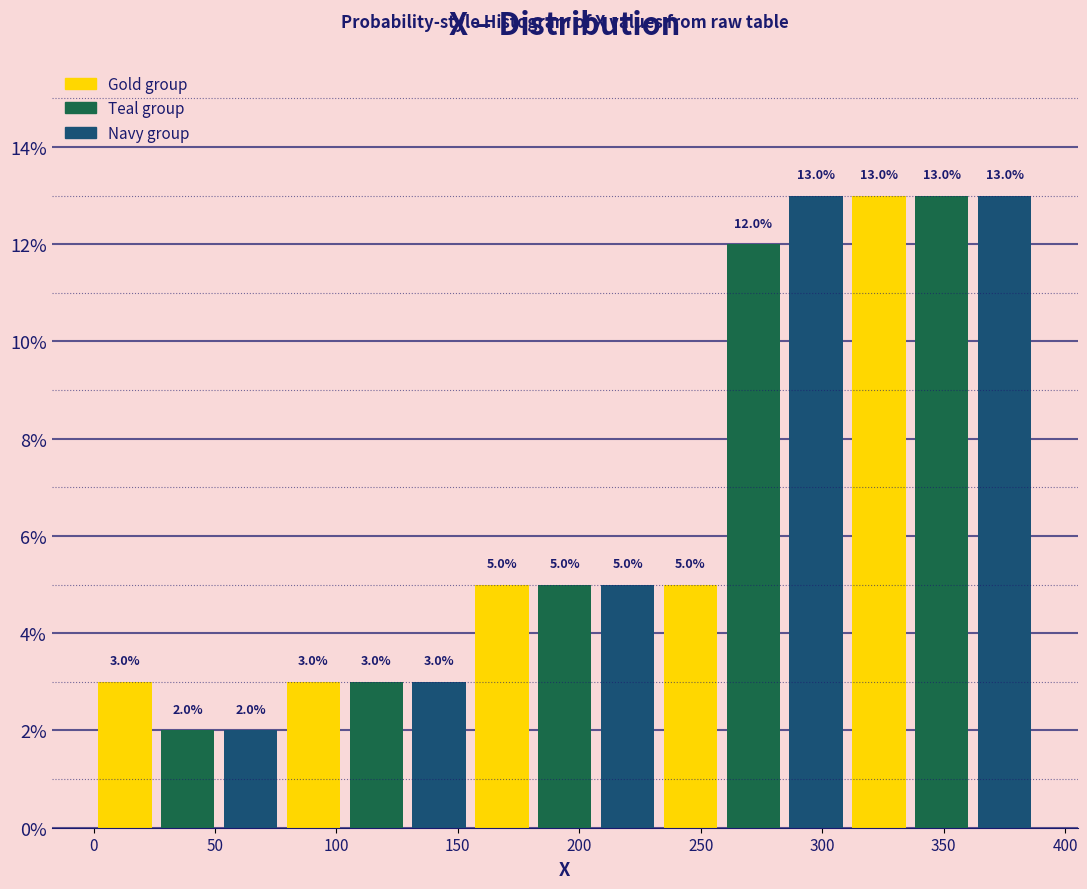

Reading left to right, transcribe this chart: for each bar, give the range it covers on the x-axis and its height. The bar edges are not printed on the chart, so give them approximately, as read against the axis.

0 to 25: 3.0
25 to 50: 2.0
50 to 80: 2.0
80 to 105: 3.0
105 to 130: 3.0
130 to 155: 3.0
155 to 180: 5.0
180 to 205: 5.0
205 to 235: 5.0
235 to 260: 5.0
260 to 285: 12.0
285 to 310: 13.0
310 to 335: 13.0
335 to 360: 13.0
360 to 390: 13.0